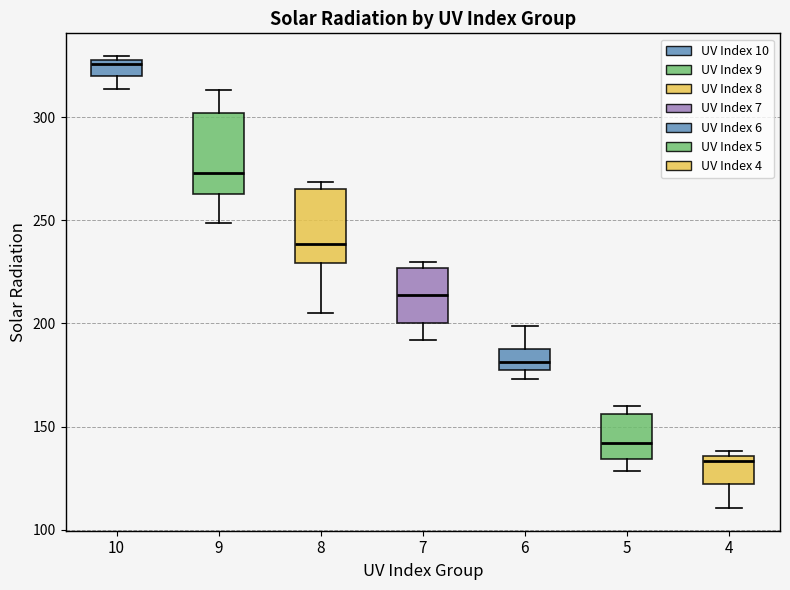

Where does the median line of the box at x = 10 sit on the y-axis? The values are not printed on the chart, so give them approximately, as read against the axis.

325